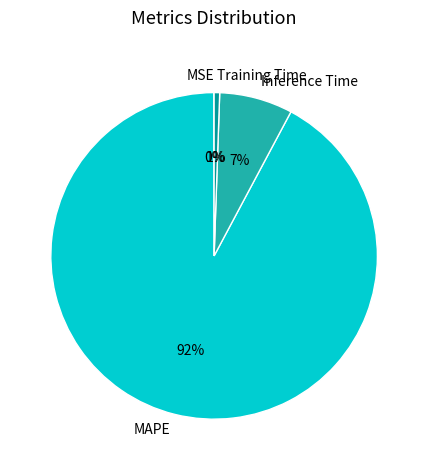

To the nearest percent, what is the combined percentage of MAPE and Inference Time?

99%